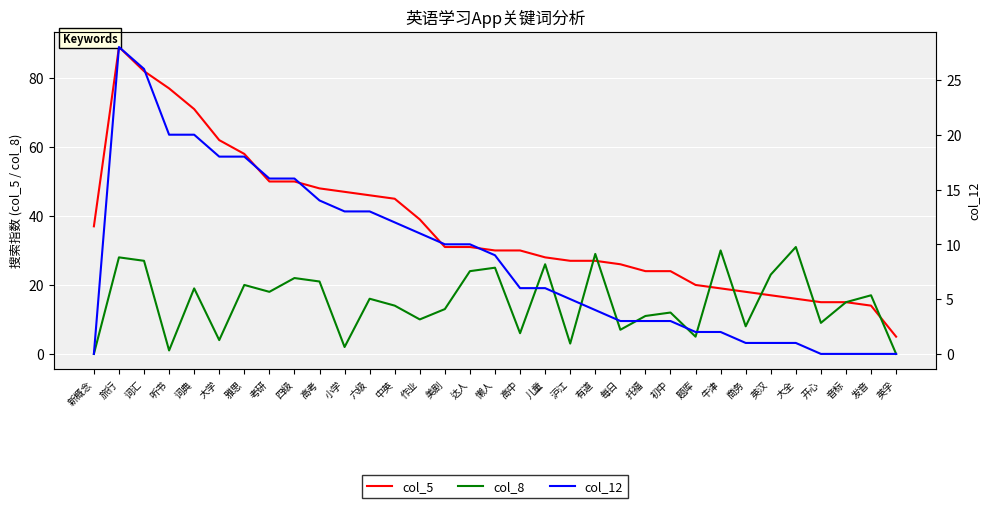

What is the sum of all col_8 values?

496